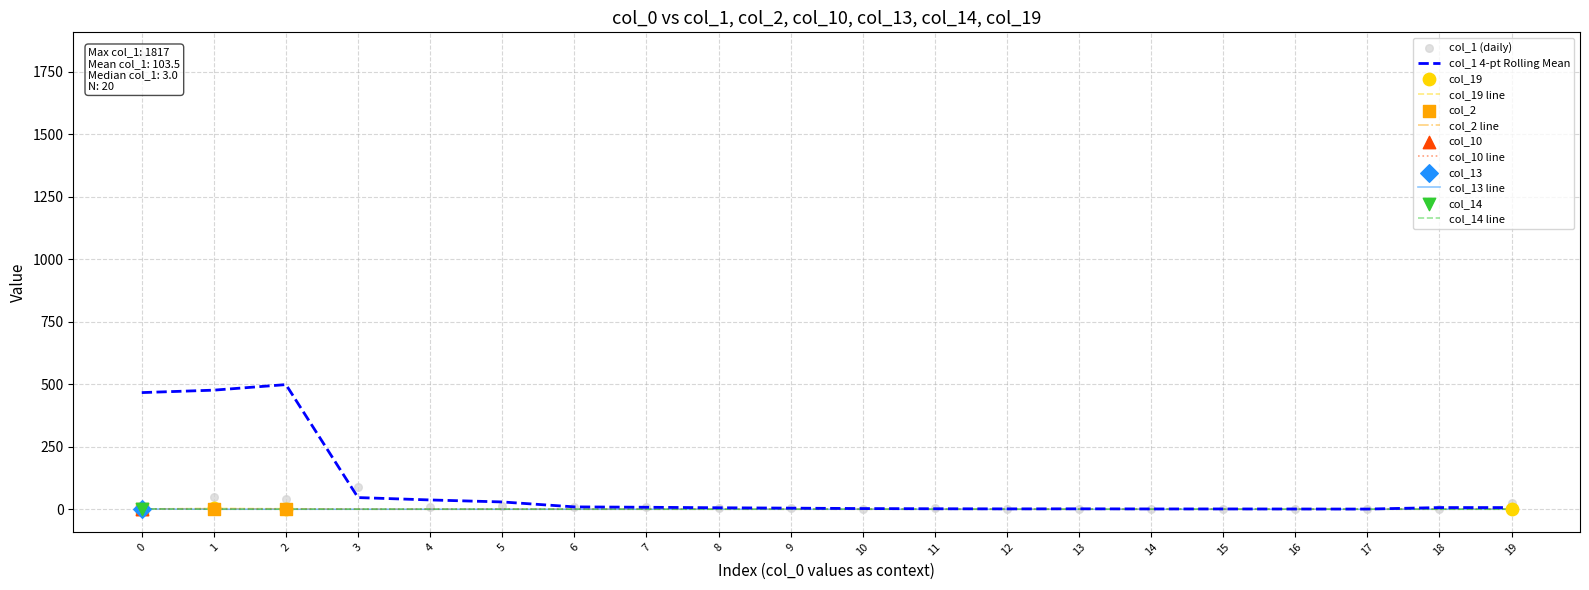

Which series has the widest spread of Y values?

col_1